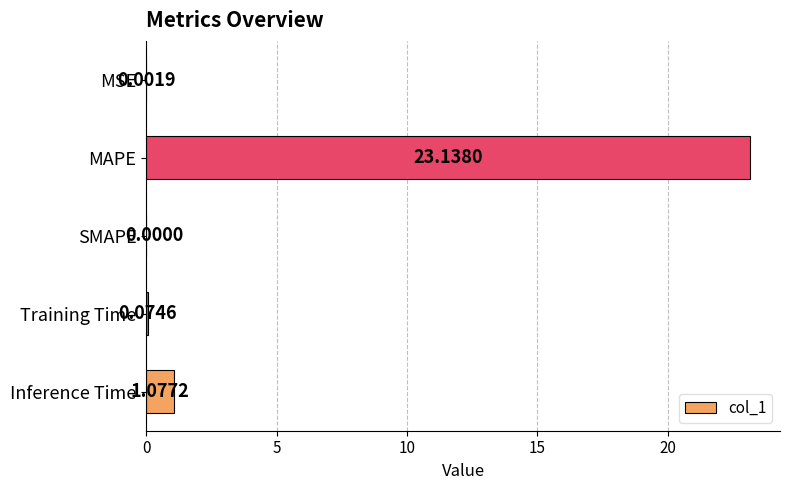

Where is the data nearest to the value 11?

Inference Time